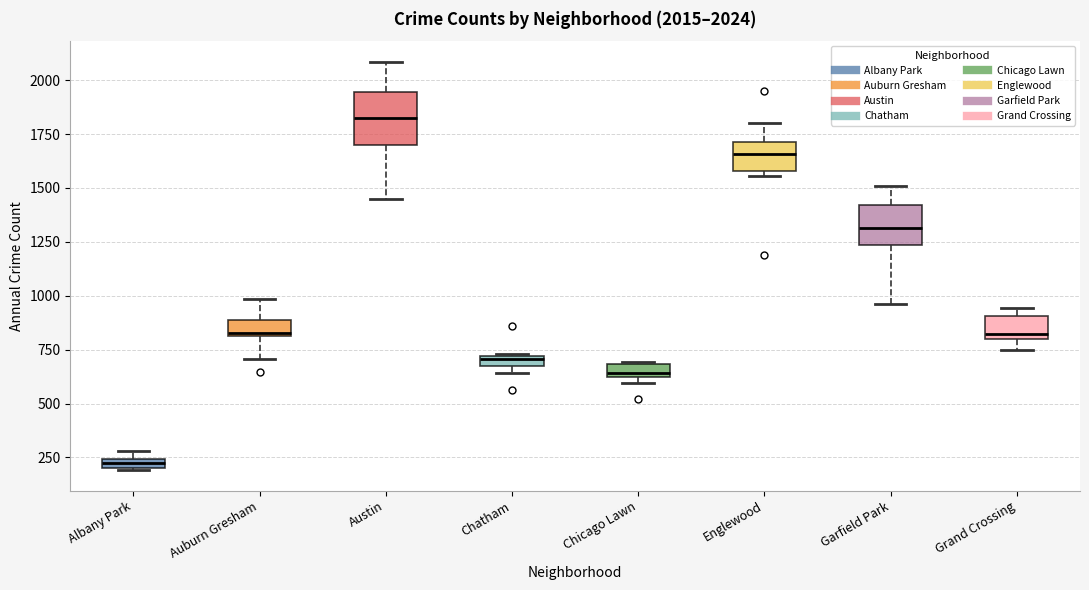

Which box has the lowest median line?

Albany Park